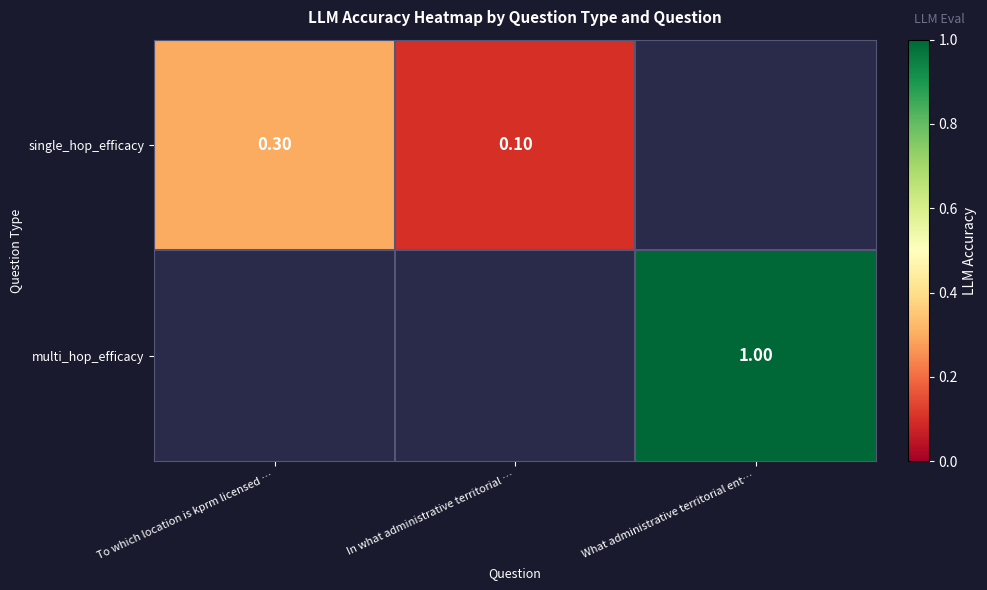

How many positive values does the single_hop_efficacy series have?

2